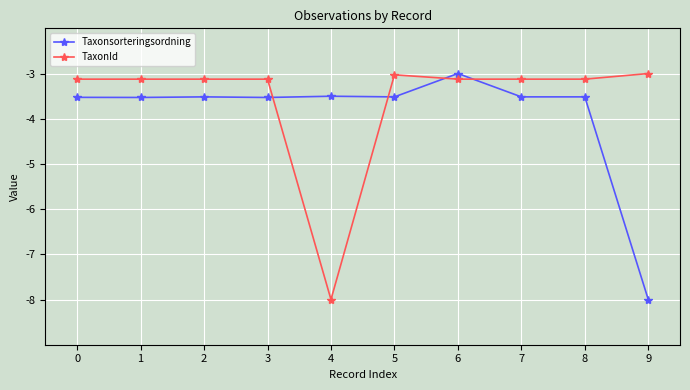

At how many categories does at least one series exceed -6?

10